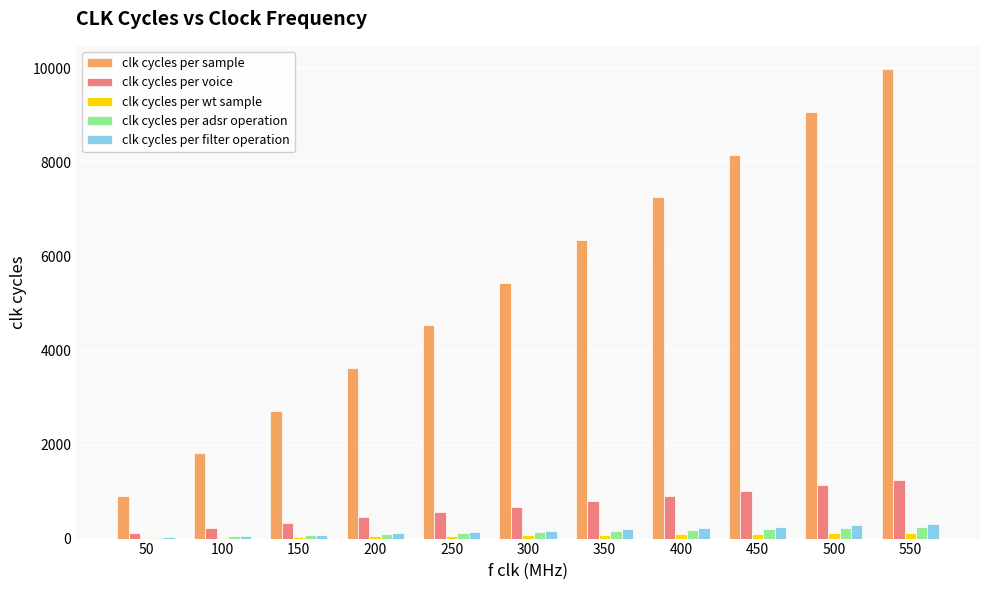

Between 450 and 550, which series saw the biggest shift?

clk cycles per sample